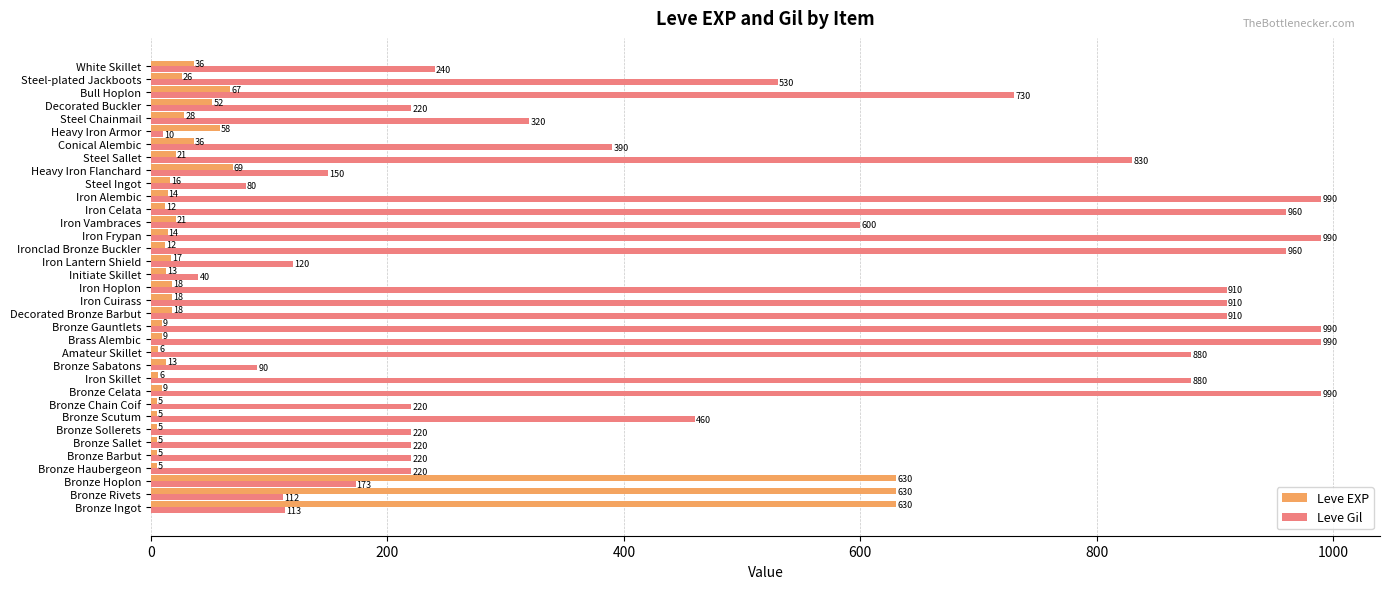

Is it true that Leve EXP equals 9 at Brass Alembic?

True